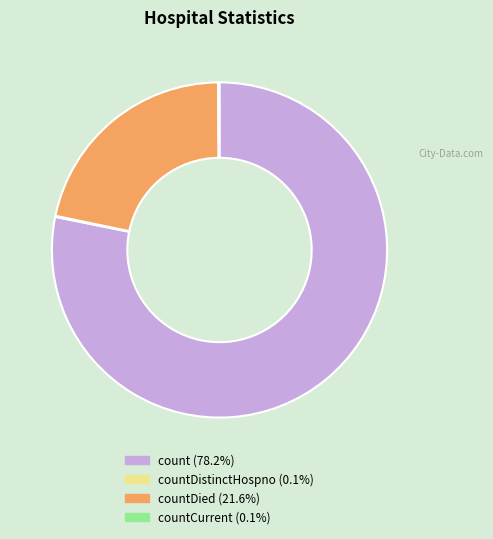

Does any single category account for the majority?

Yes